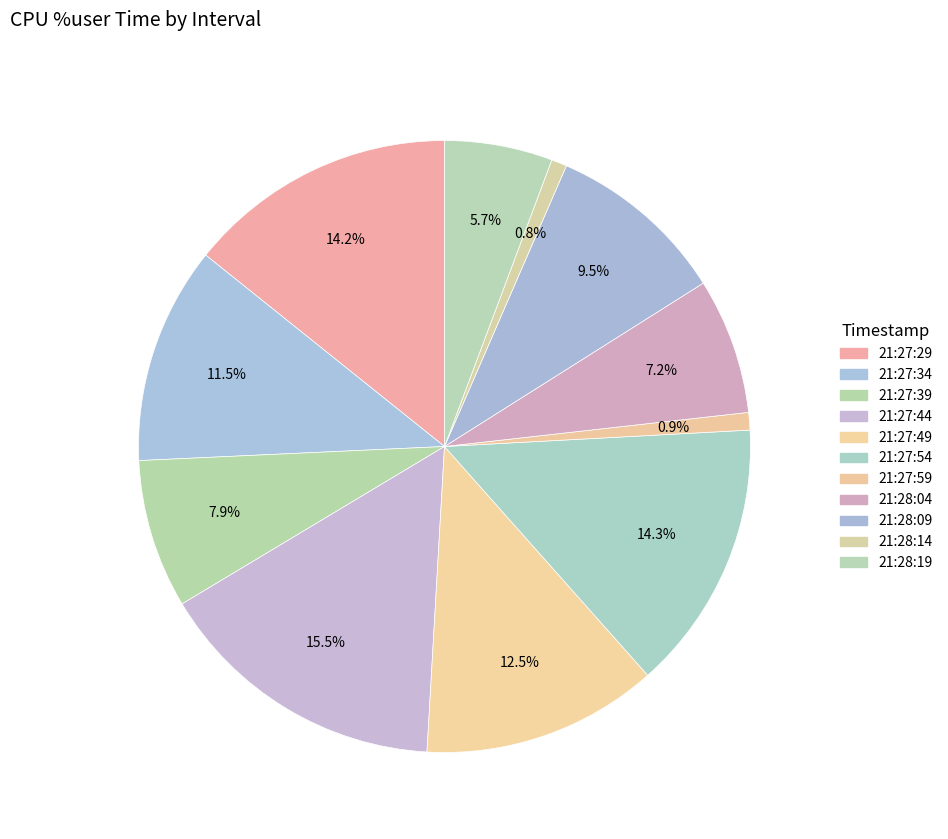

Which slice is the largest?

21:27:44